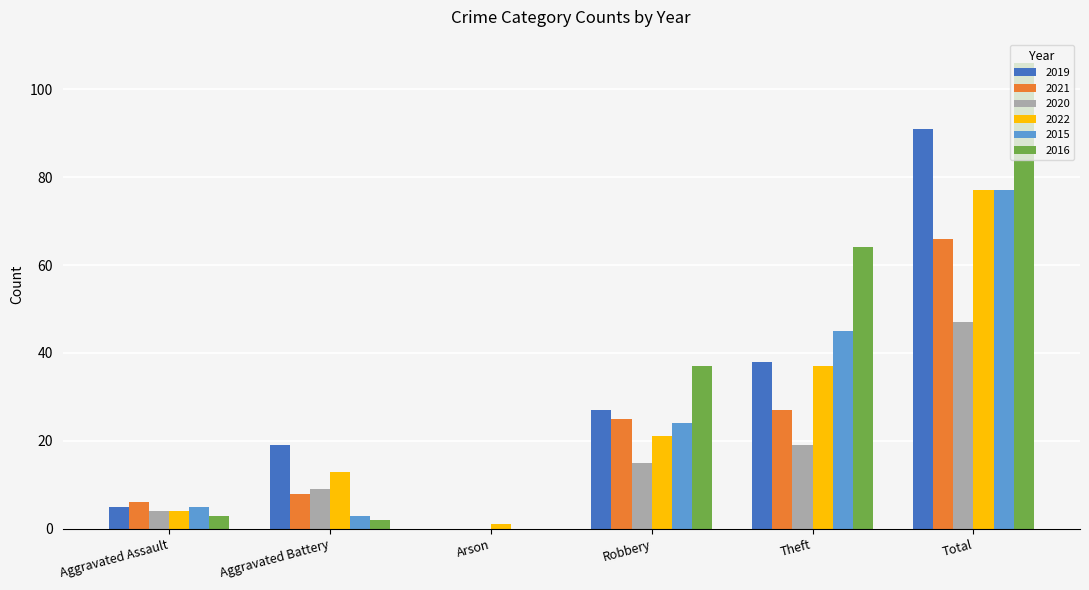

Is the value of 2020 at Aggravated Battery greater than the value of 2016 at Total?

No